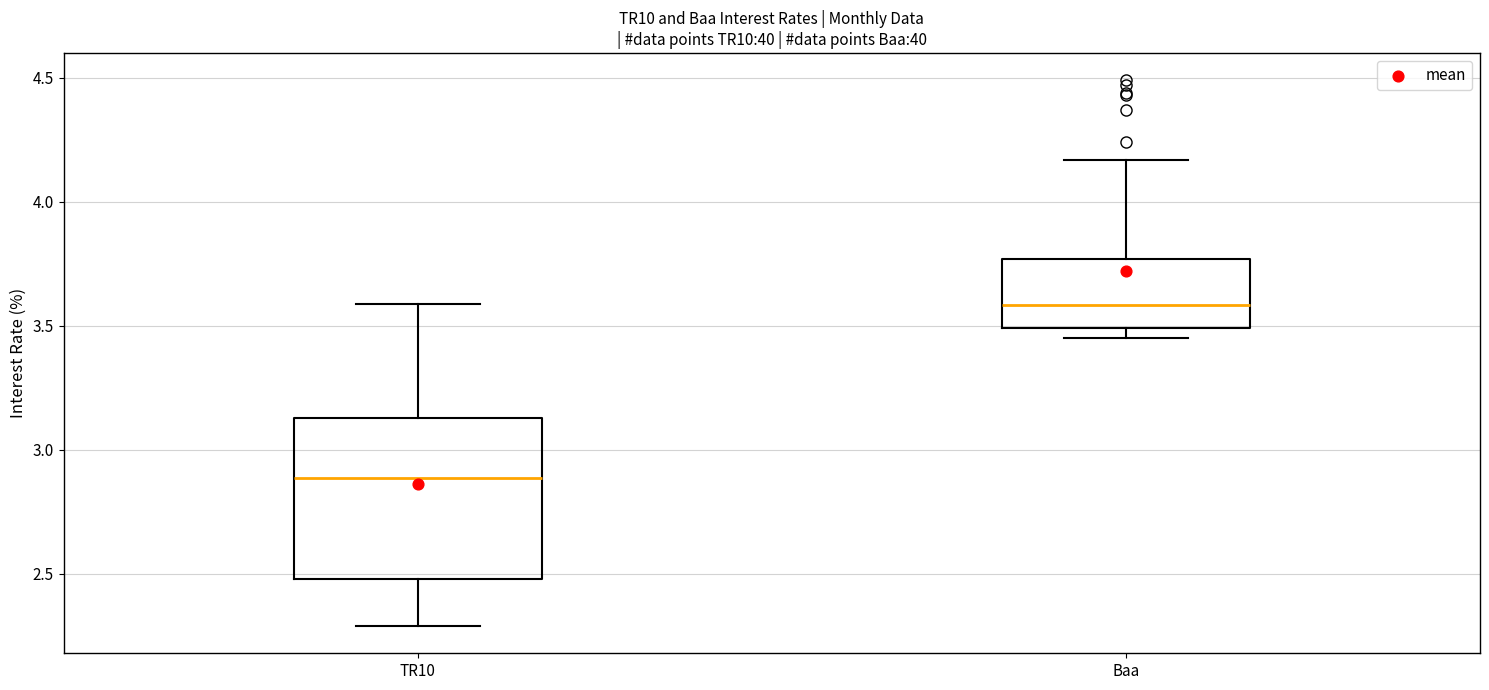

Which box has the highest median line?

Baa